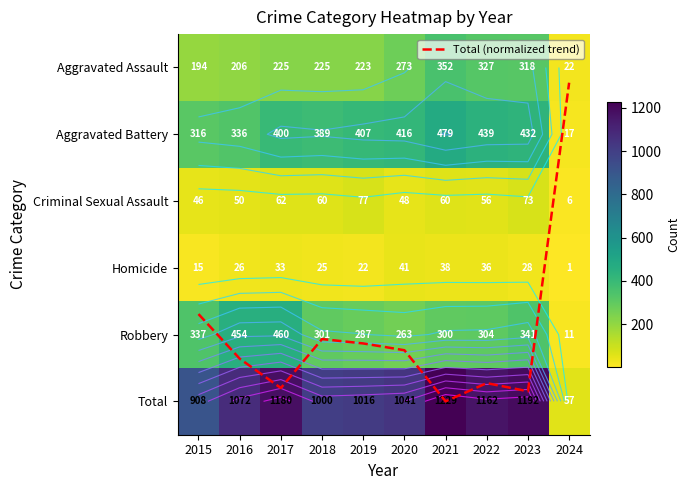

True or false: Robbery has a value of 57.1 at 2020.

False